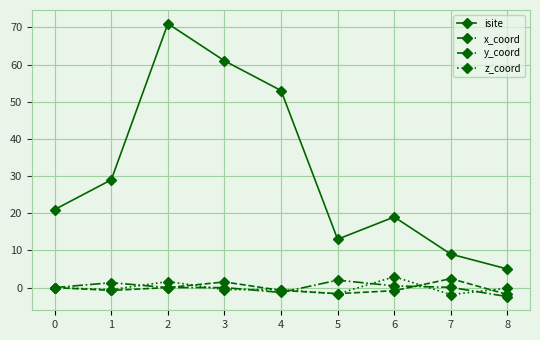

What is the difference between the maximum and minimum values in the y_coord series?

4.4